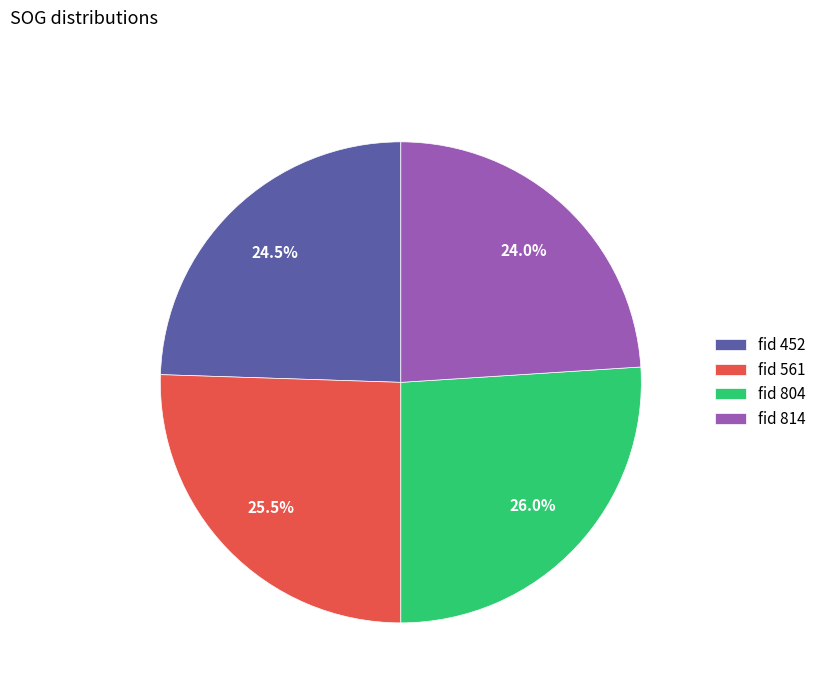

Combined, what portion of the pie is fid 561 and fid 452?

50.0%